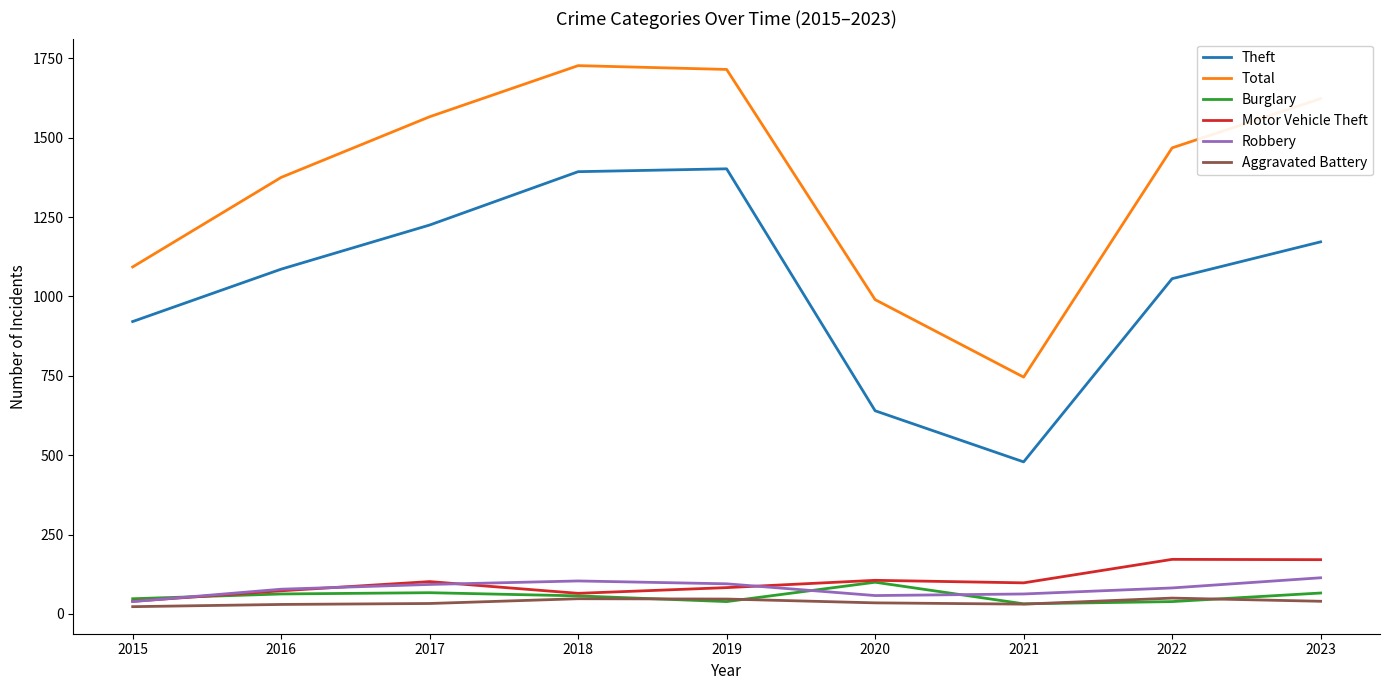

The value of Aggravated Battery at 2023 is 40. True or false?

True